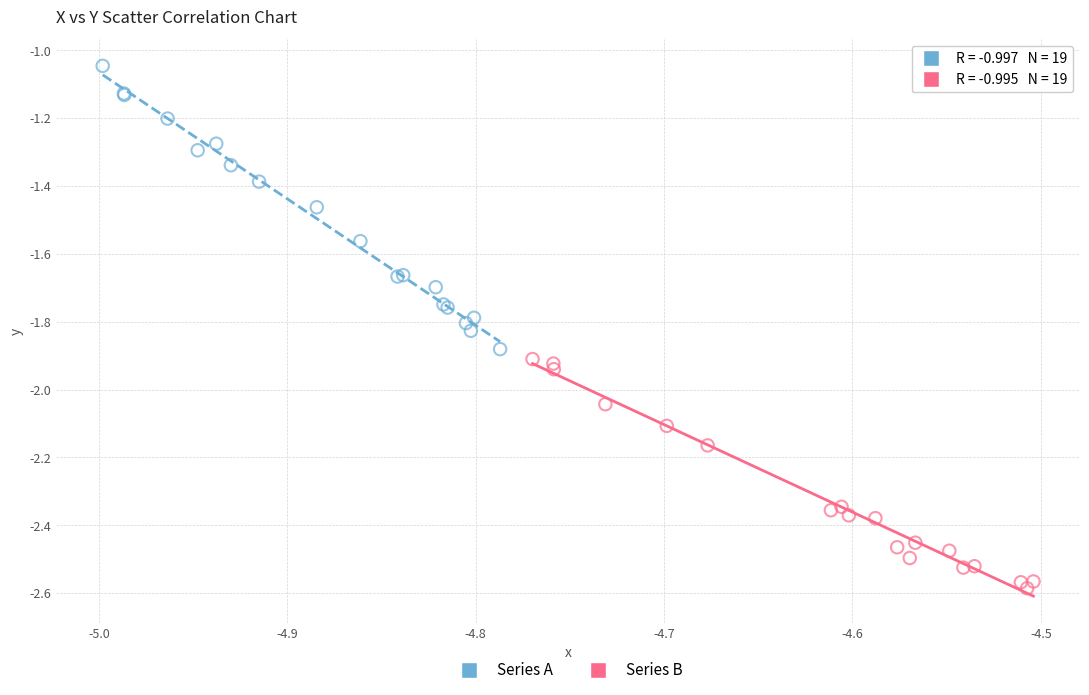

Which series reaches the maximum Y coordinate?

Series A